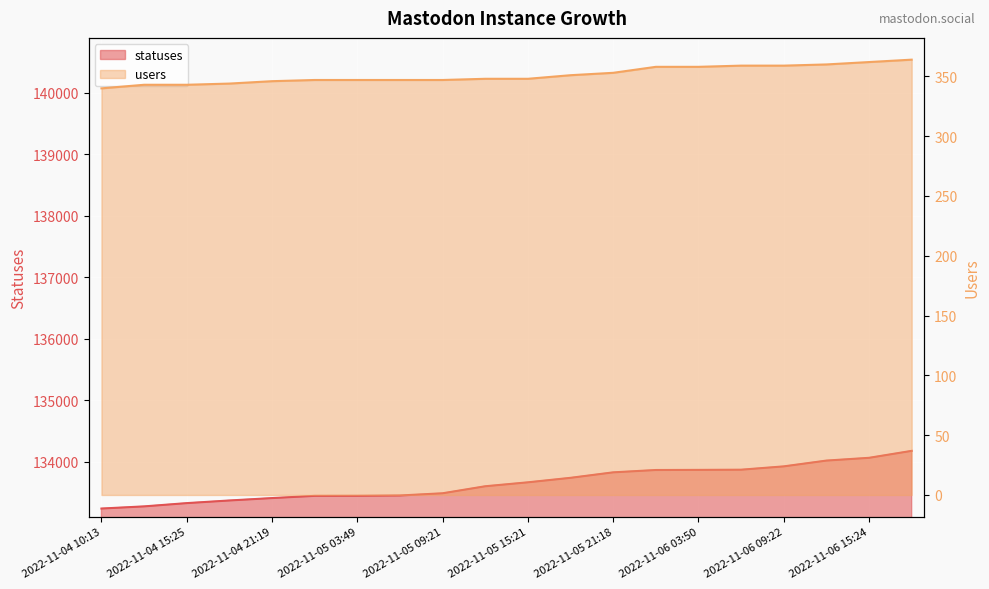

What are all the series names shown in the legend?

statuses, users